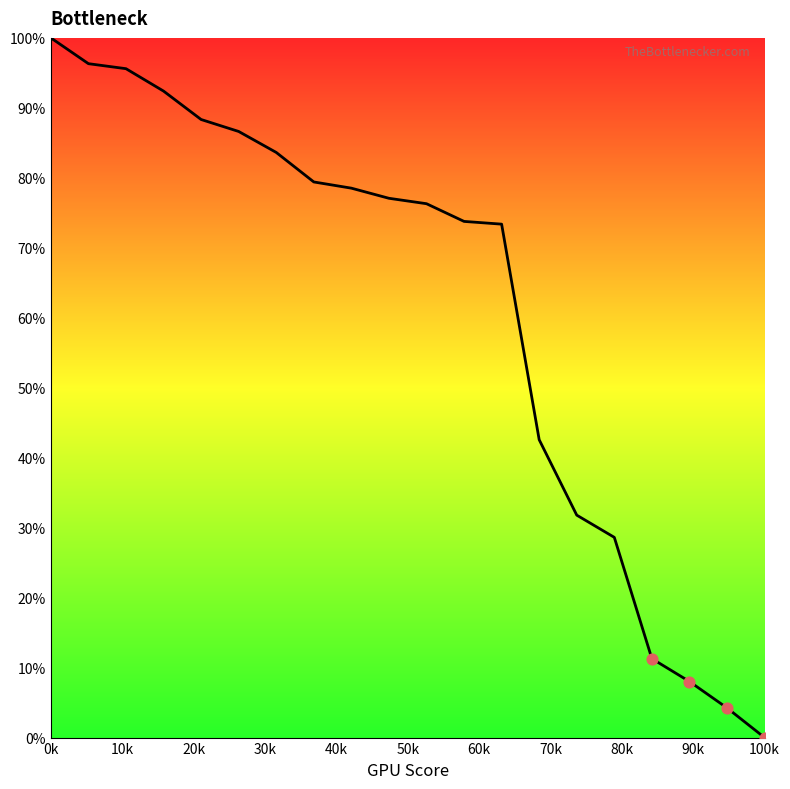

What is the difference between the maximum and minimum values?

100.0